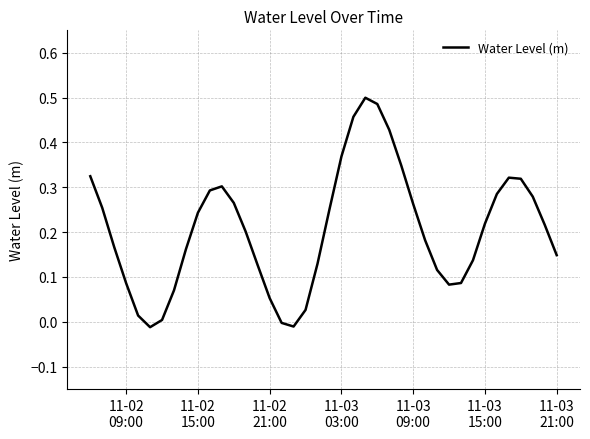

How many lines are shown in the chart?

1